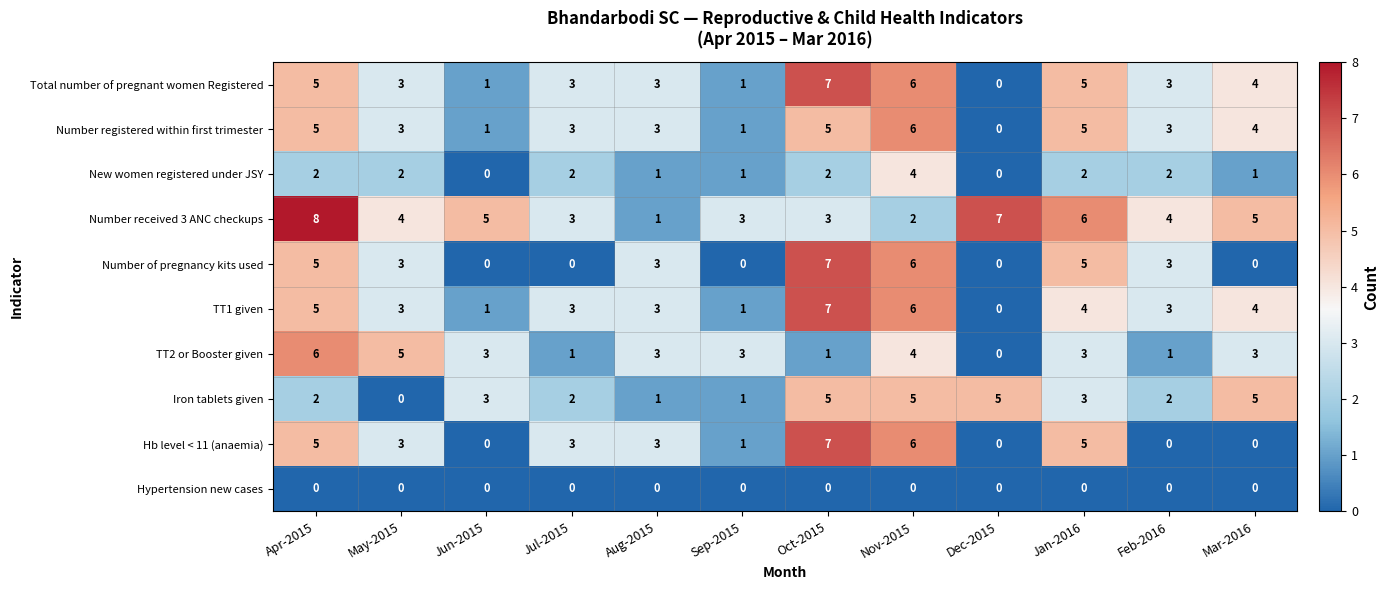

What is the difference between the maximum and second lowest values in the New women registered under JSY series?

4